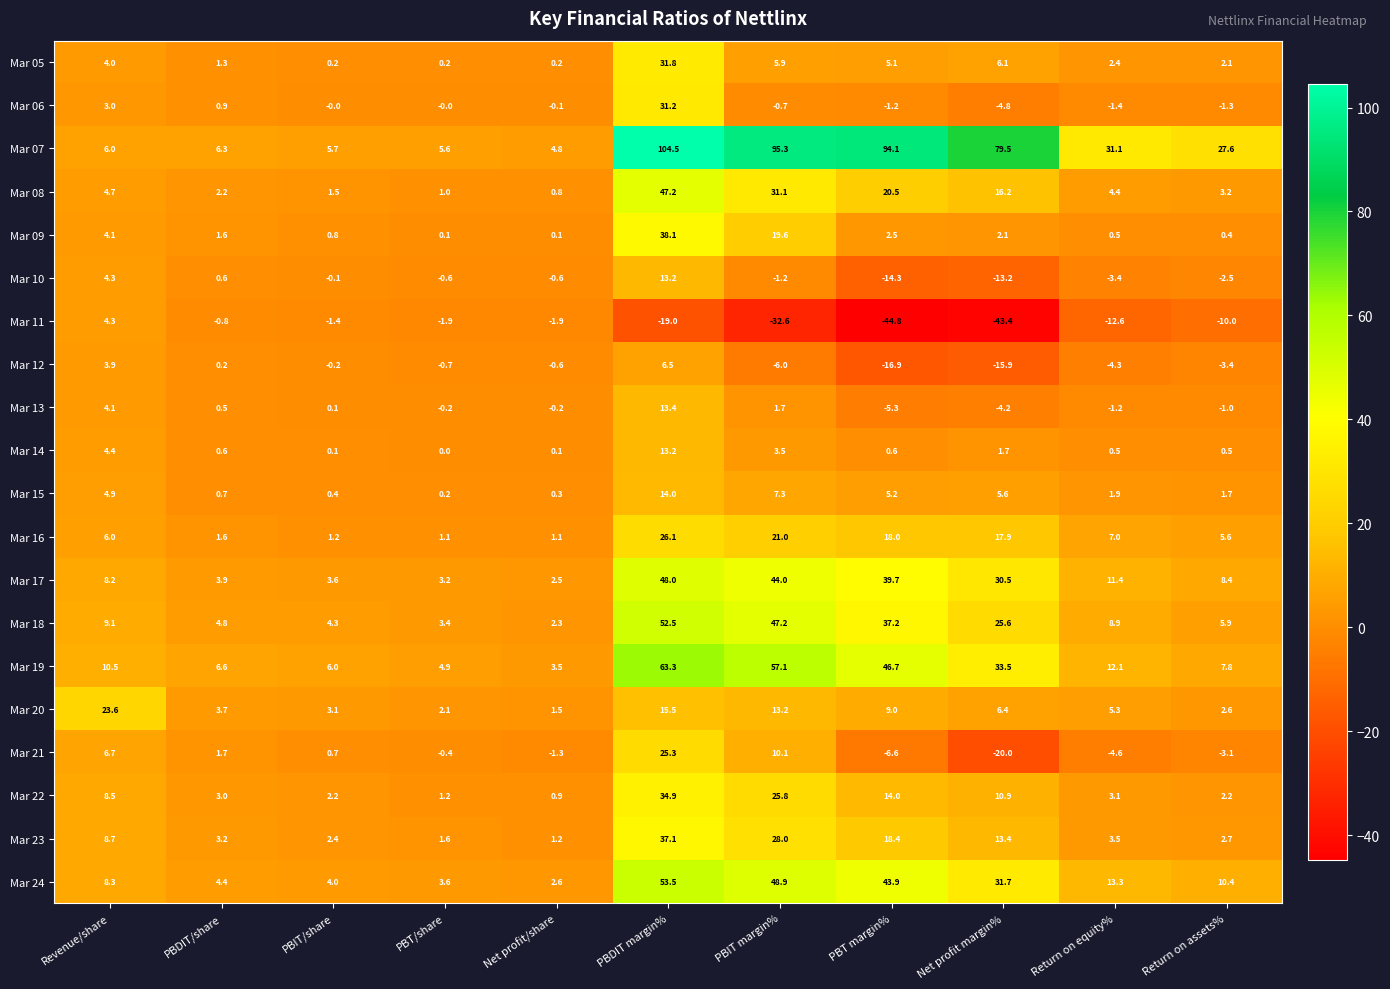

Between PBIT/share and Net profit/share, which series saw the biggest shift?

Mar 19